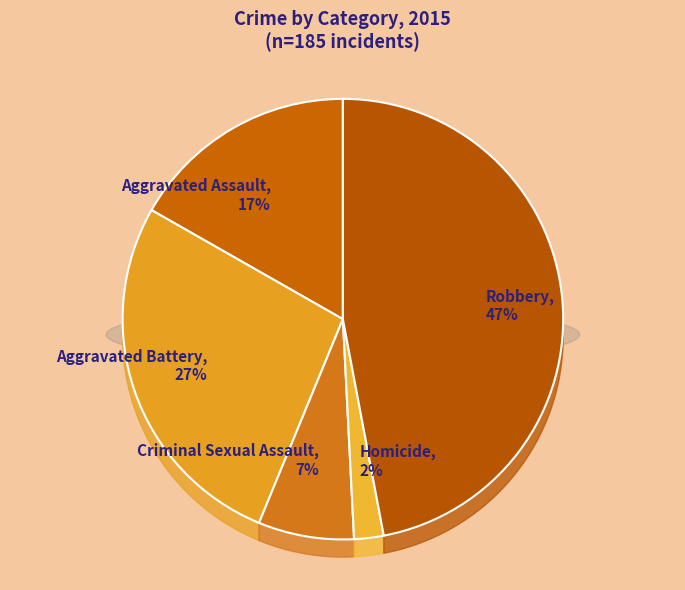

How much of the chart is everything except Aggravated Battery?

73.0%